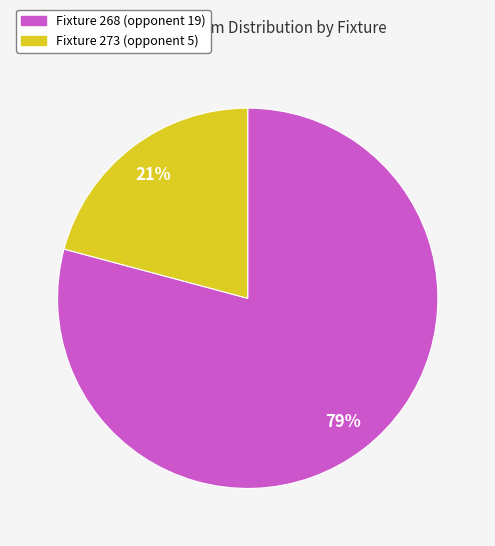

To the nearest percent, what is the average slice percentage?

50%